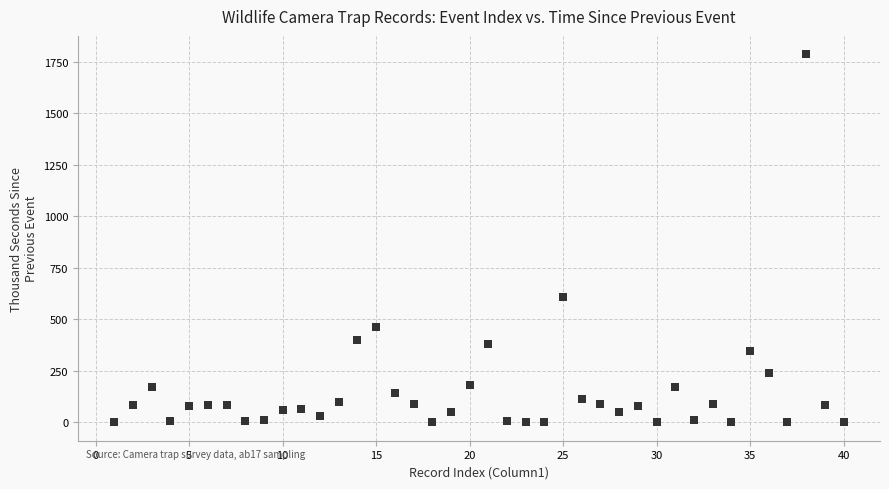

What Y value in the scatter plot is closest to 893?

607.1